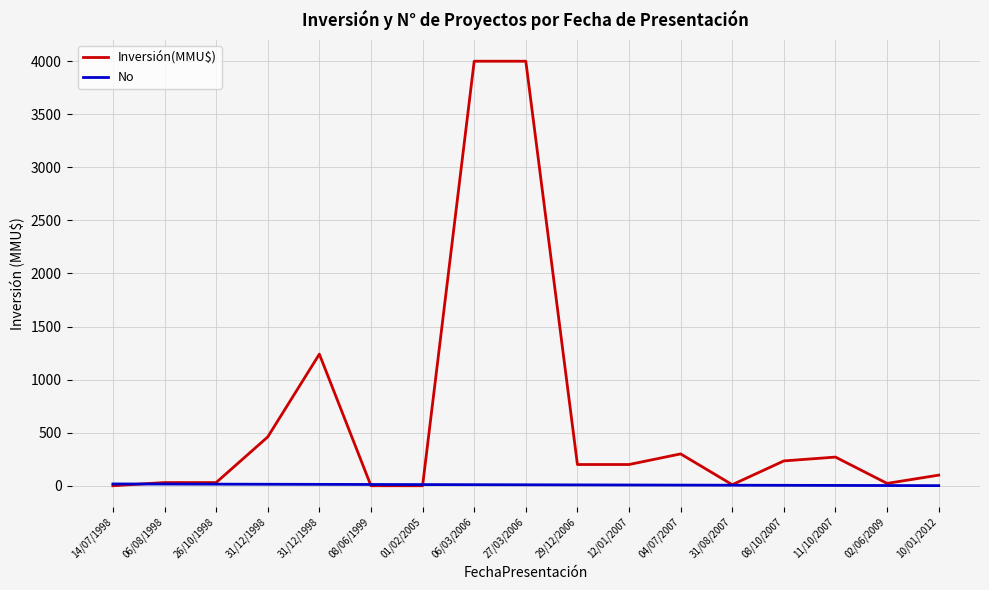

Which series has the widest spread of values?

Inversión(MMU$)